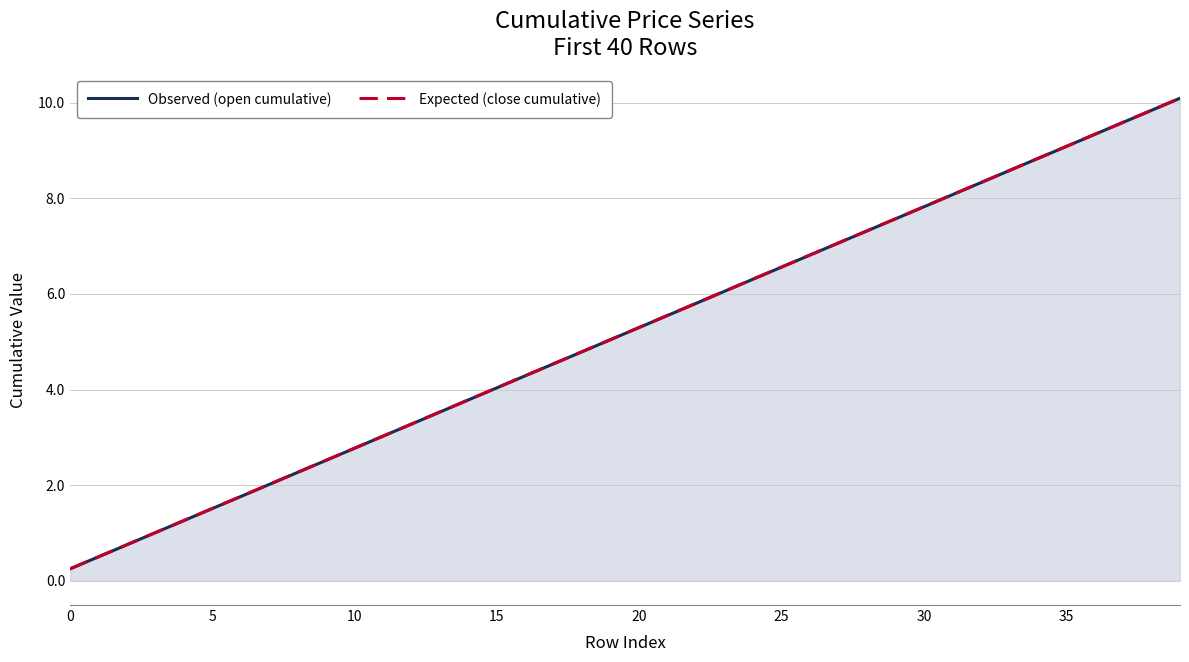

Reading right to left, list all the values displayed in this chart.

Observed (open cumulative): 10.1	9.8	9.6	9.3	9.1	8.8	8.6	8.3	8.1	7.8	7.6	7.3	7.1	6.8	6.6	6.3	6.1	5.8	5.6	5.3	5.0	4.8	4.5	4.3	4.0	3.8	3.5	3.3	3.0	2.8	2.5	2.3	2.0	1.8	1.5	1.3	1.0	0.8	0.5	0.3
Expected (close cumulative): 10.1	9.8	9.6	9.3	9.1	8.8	8.6	8.3	8.1	7.8	7.6	7.3	7.1	6.8	6.6	6.3	6.1	5.8	5.6	5.3	5.0	4.8	4.5	4.3	4.0	3.8	3.5	3.3	3.0	2.8	2.5	2.3	2.0	1.8	1.5	1.3	1.0	0.8	0.5	0.3